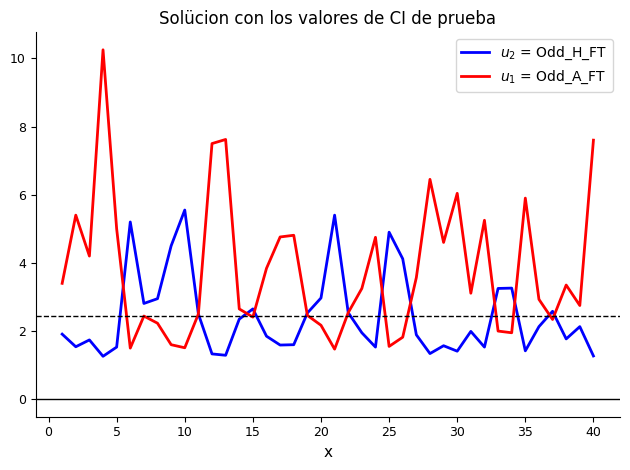

What is the smallest value displayed?

1.3